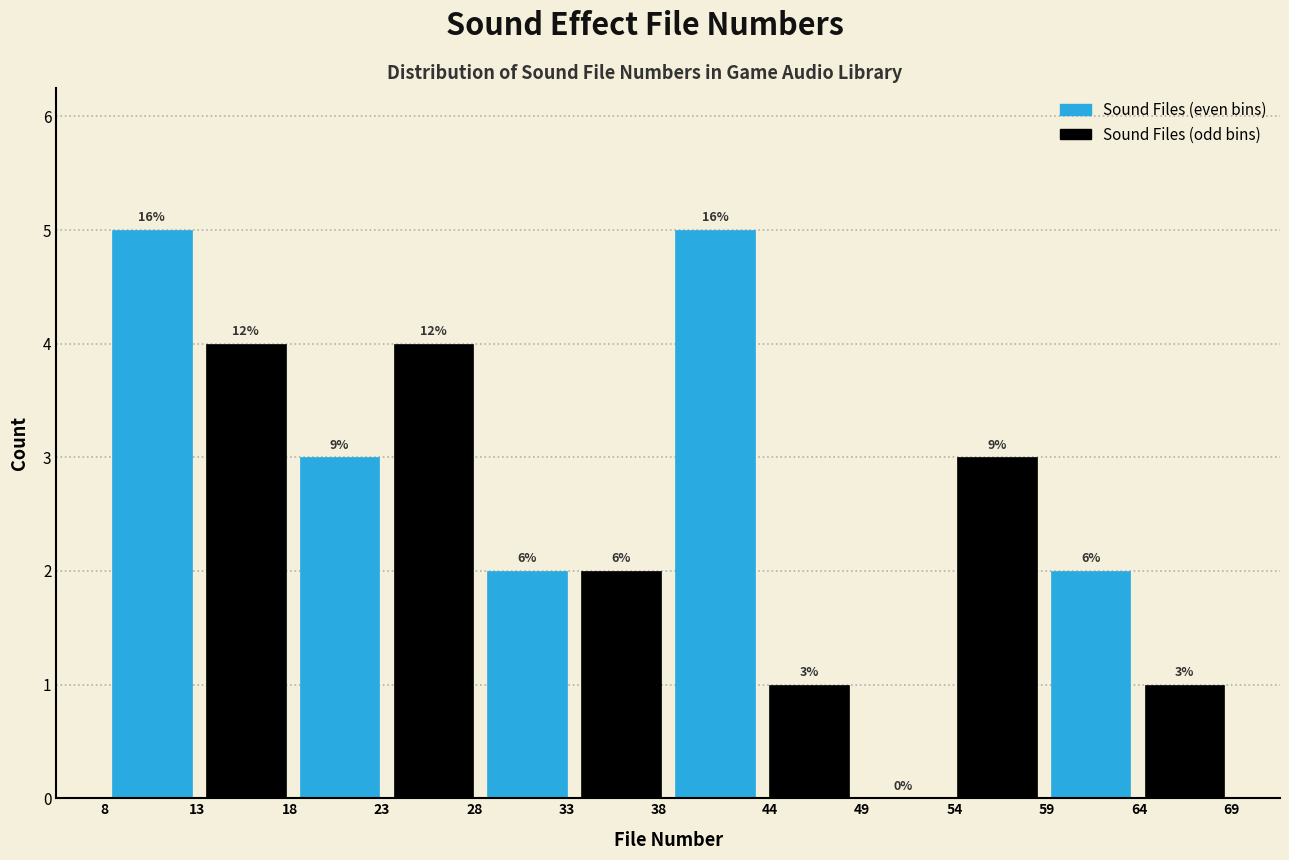

Are the bars grouped side by side (vs. stacked)?

Yes